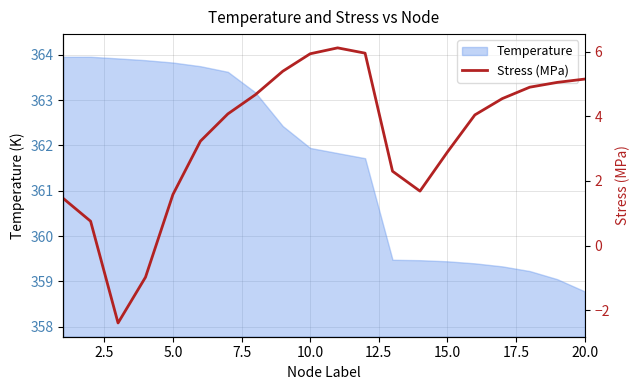

Reading left to right, transcribe all the data shown in this chart.

1.5	0.8	-2.4	-1.0	1.6	3.2	4.1	4.7	5.4	5.9	6.1	6.0	2.3	1.7	2.9	4.0	4.5	4.9	5.0	5.2